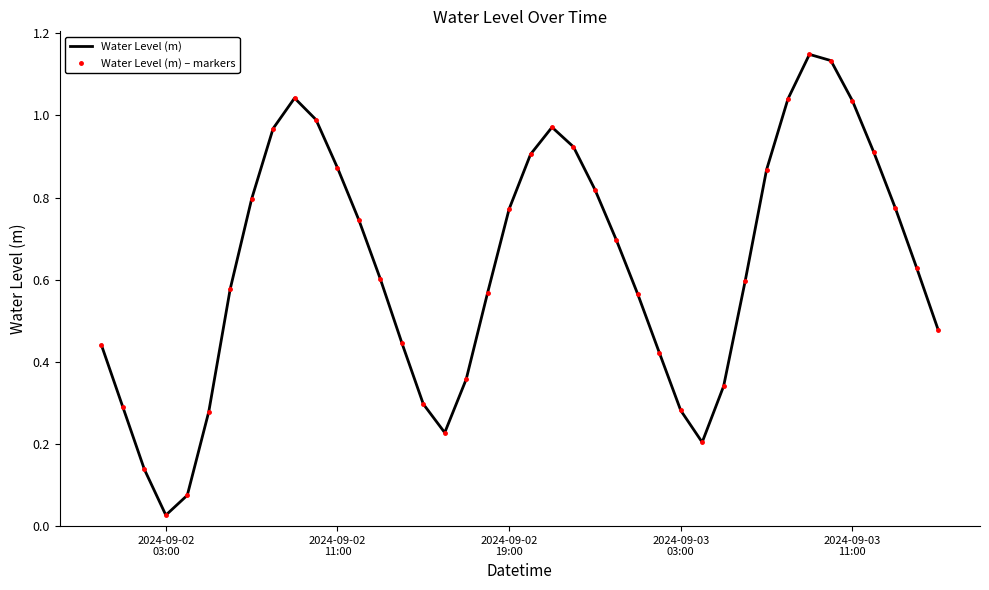

Reading right to left, transcribe all the data shown in this chart.

Water Level (m): 0.5	0.6	0.8	0.9	1.0	1.1	1.1	1.0	0.9	0.6	0.3	0.2	0.3	0.4	0.6	0.7	0.8	0.9	1.0	0.9	0.8	0.6	0.4	0.2	0.3	0.4	0.6	0.7	0.9	1.0	1.0	1.0	0.8	0.6	0.3	0.1	0.0	0.1	0.3	0.4
Water Level (m) – markers: 0.5	0.6	0.8	0.9	1.0	1.1	1.1	1.0	0.9	0.6	0.3	0.2	0.3	0.4	0.6	0.7	0.8	0.9	1.0	0.9	0.8	0.6	0.4	0.2	0.3	0.4	0.6	0.7	0.9	1.0	1.0	1.0	0.8	0.6	0.3	0.1	0.0	0.1	0.3	0.4